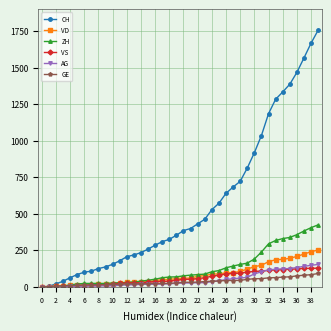

Count the number of categories in the chart.

40